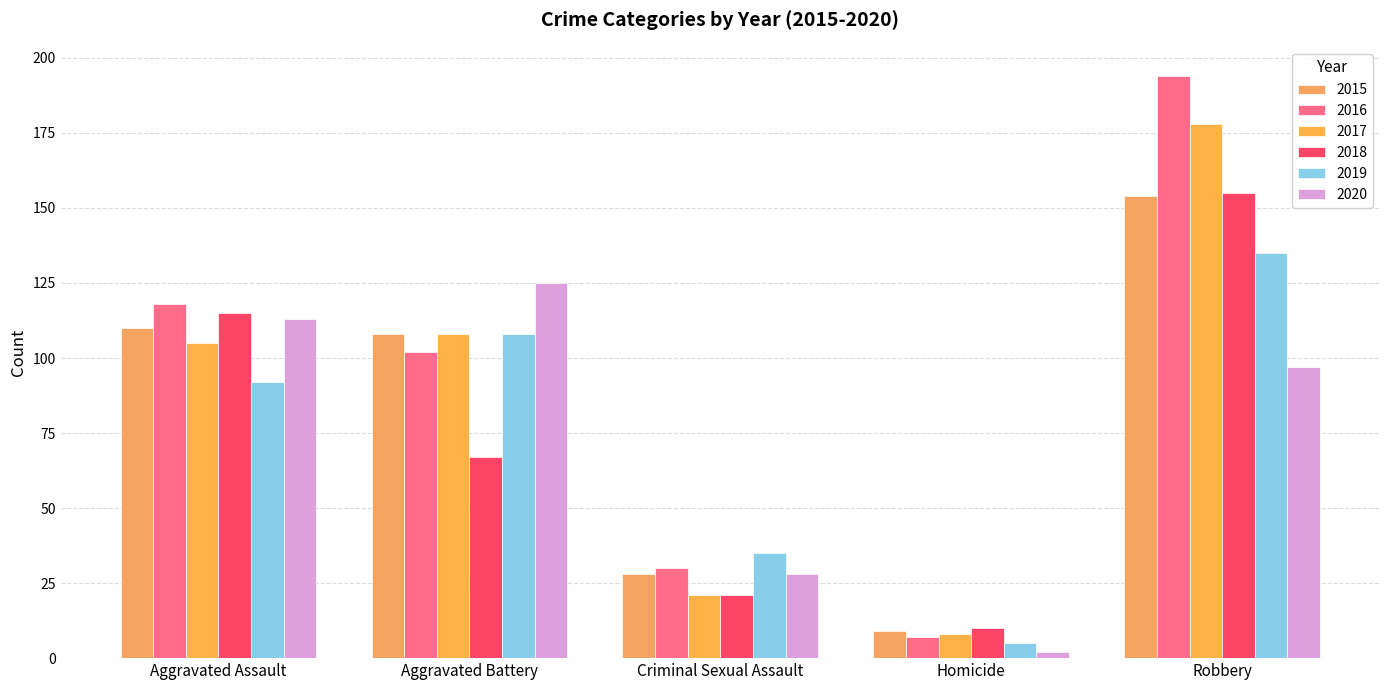

Between Aggravated Battery and Homicide, which is larger?

Aggravated Battery